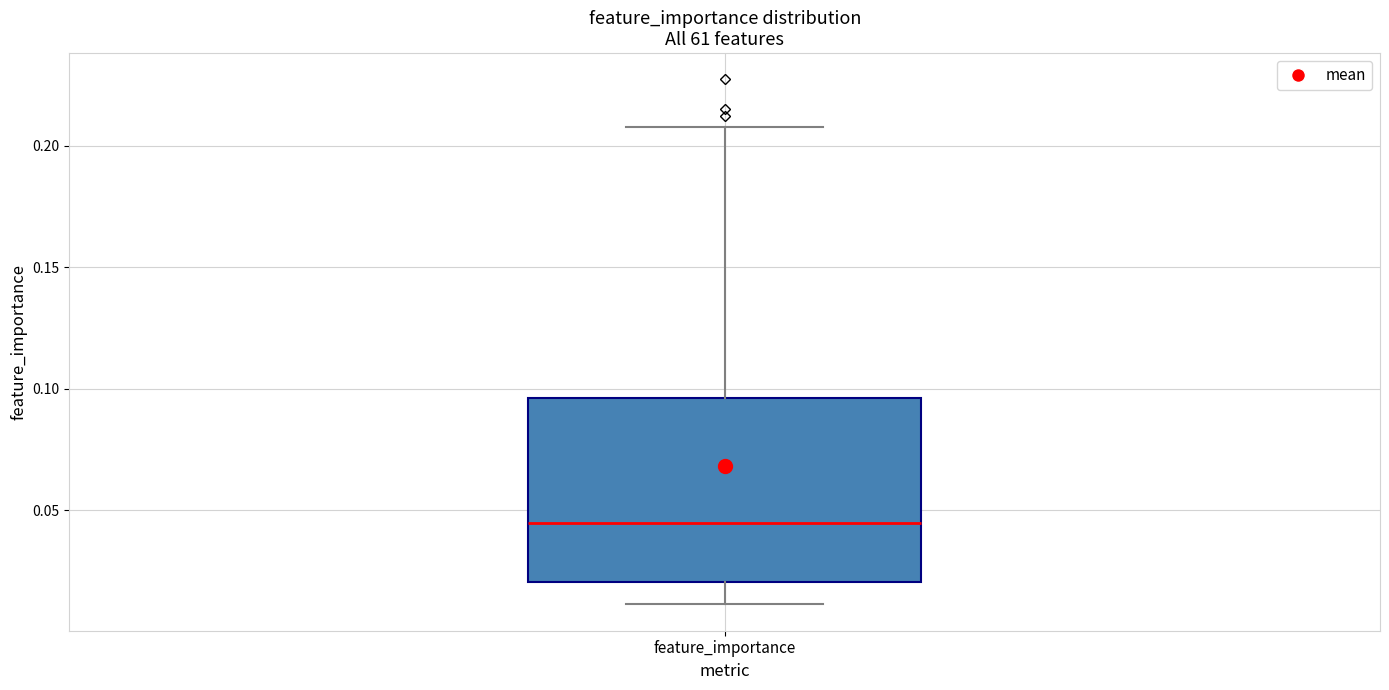

Where does the median line of the box for feature_importance sit on the y-axis? The values are not printed on the chart, so give them approximately, as read against the axis.

0.045